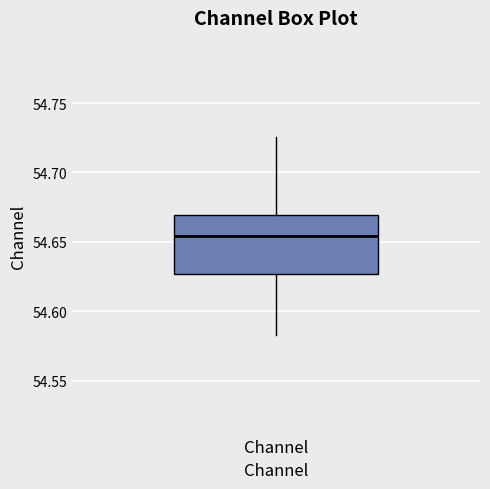

Transcribe this box plot: give where the median line is, the range the box spans, and where the two whiskers end, as read against the y-axis. The values are not printed on the chart, so give them approximately, as read against the axis.

median 54.655, box 54.625 to 54.670, whiskers 54.585 to 54.725